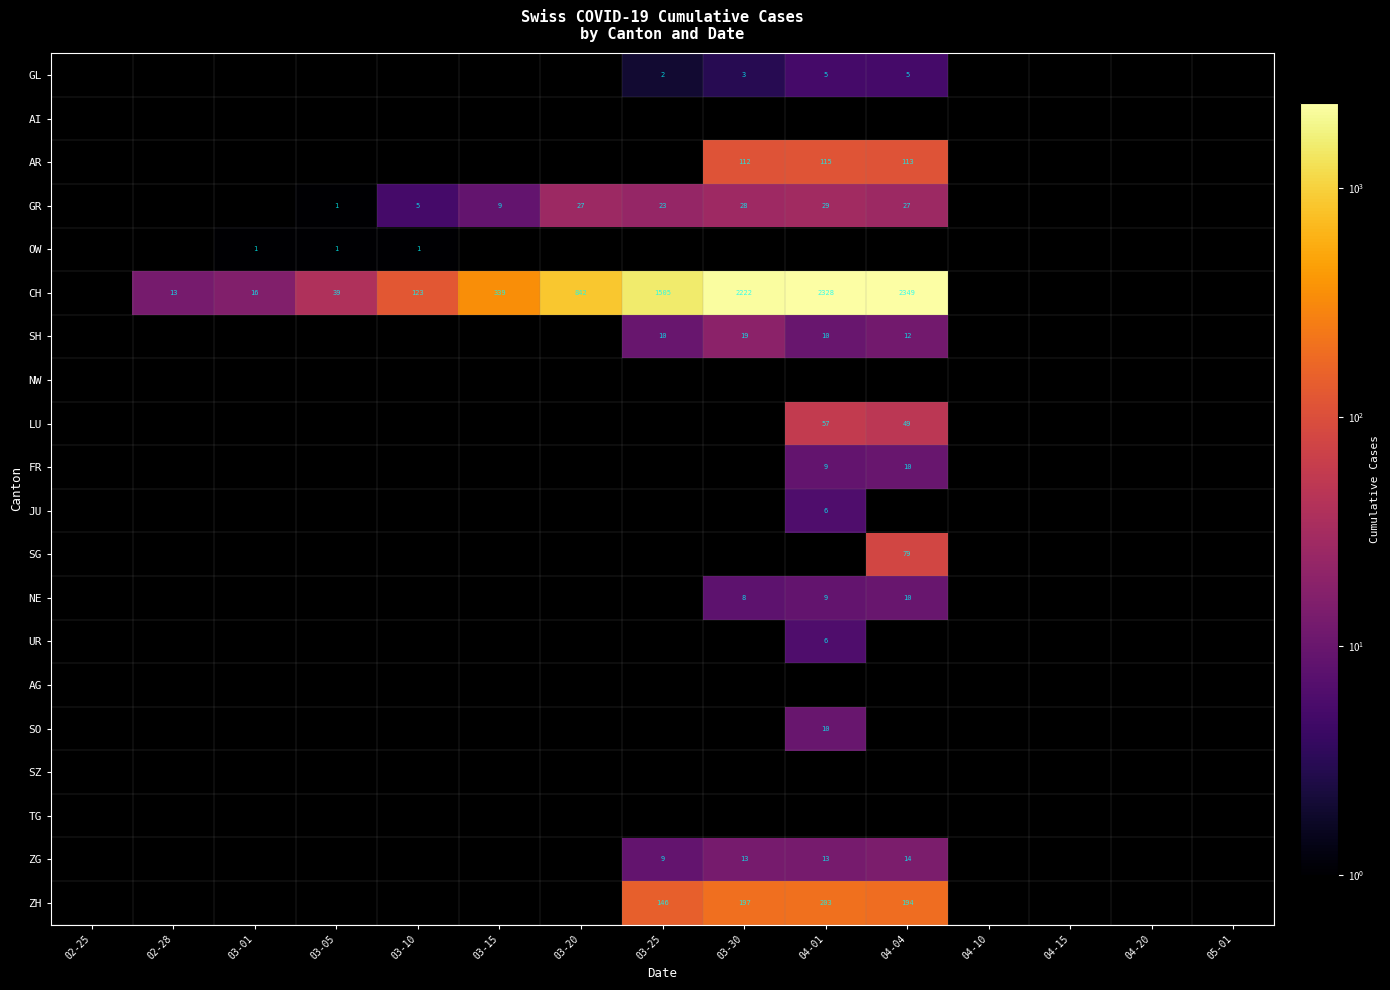

The value of GL at 04-01 is 5. True or false?

True